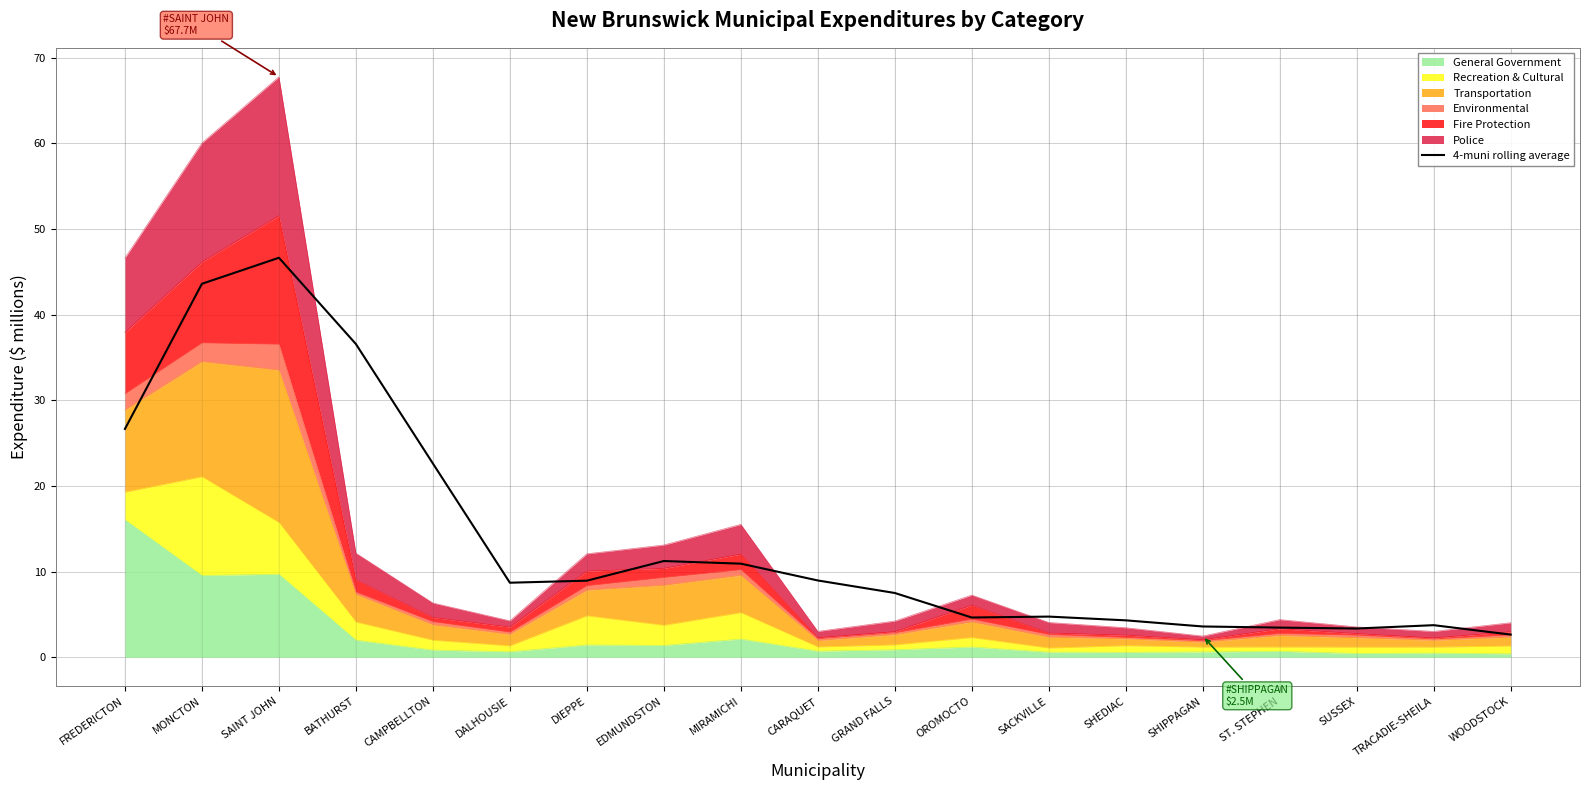

Which has a higher value, CAMPBELLTON or CARAQUET?

CAMPBELLTON